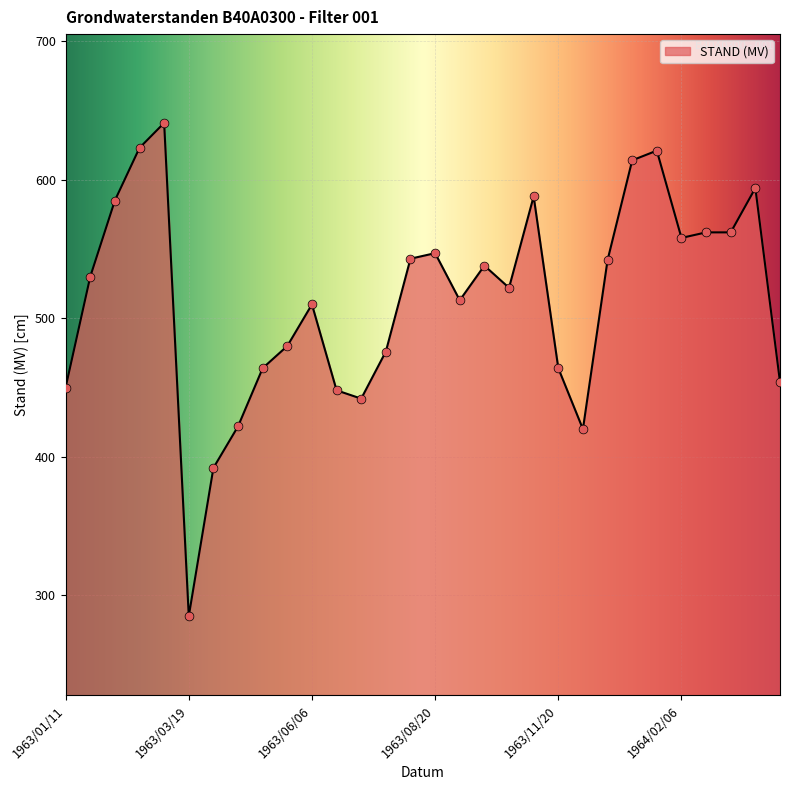

What is the maximum value shown in the chart?

641